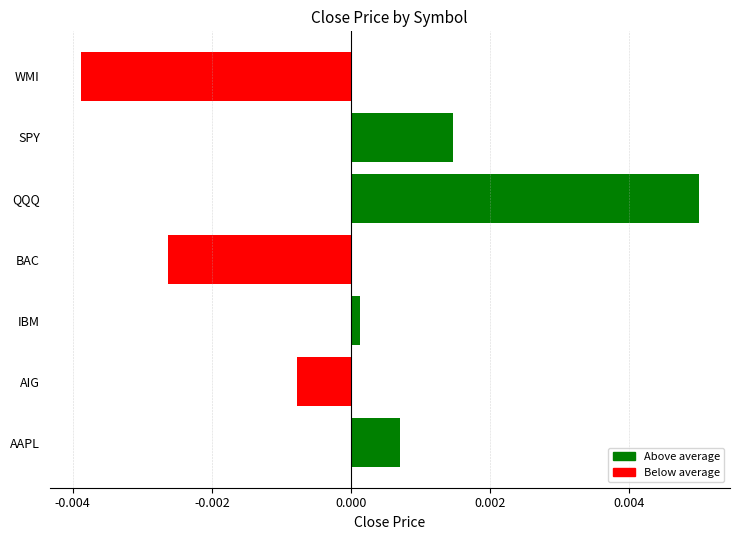

Which has a higher value, IBM or AAPL?

AAPL